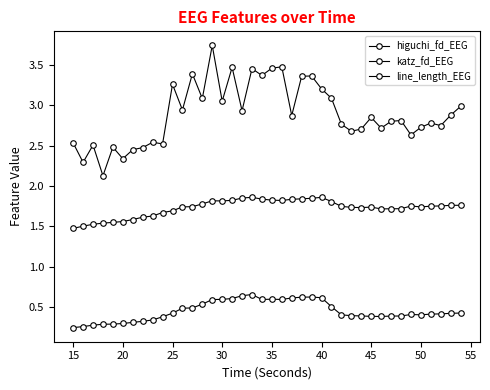

True or false: higuchi_fd_EEG and line_length_EEG cross at least once.

False